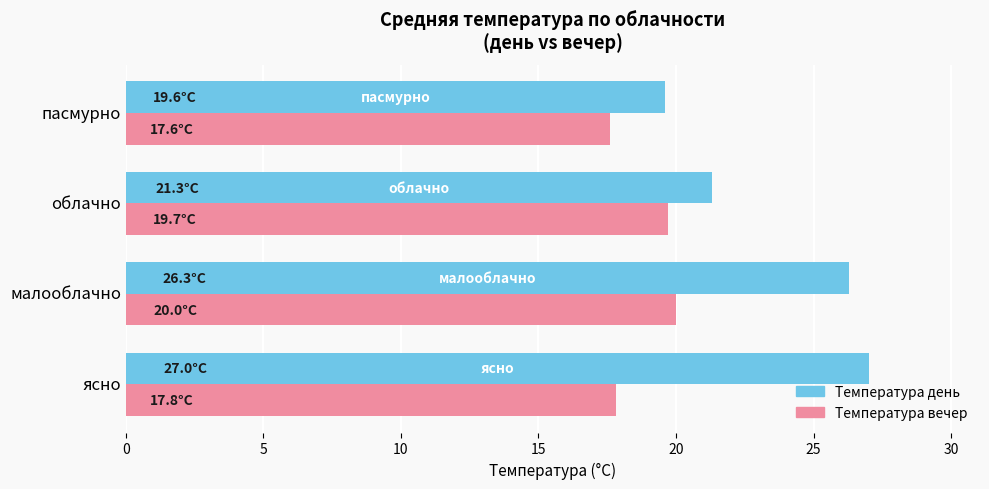

What is the average value of the Температура день series?

23.6